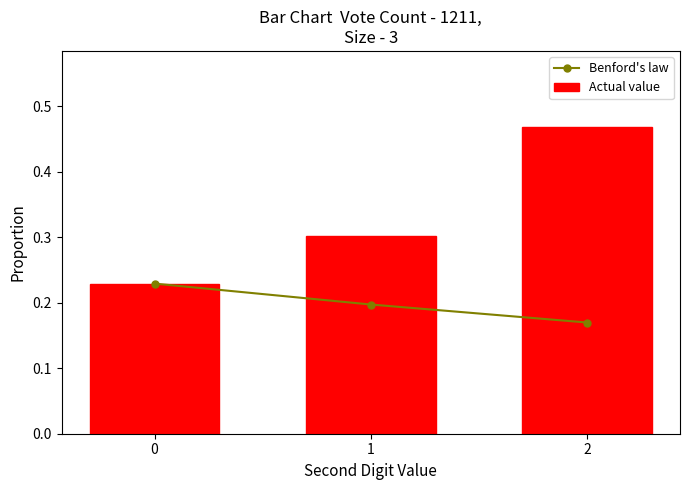

Between 1 and 2, which is larger?

1